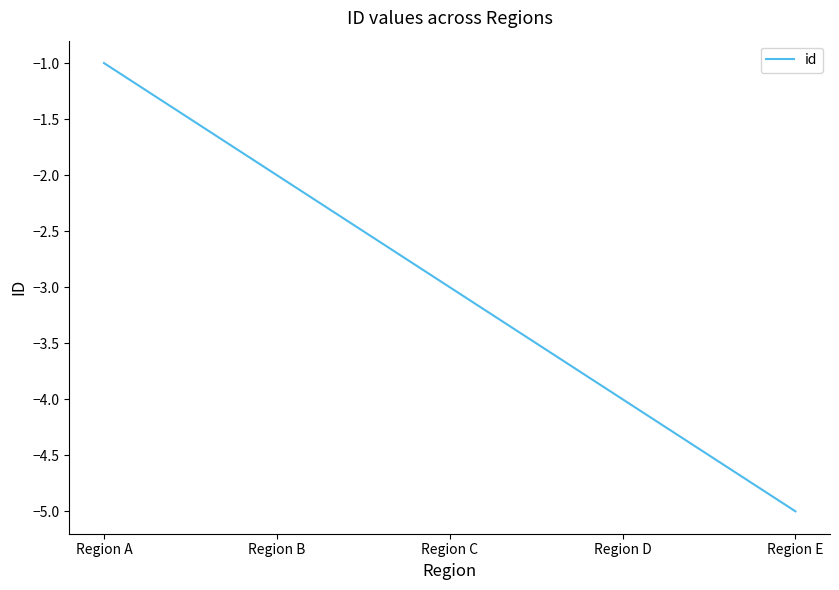

Where does the data first go above -3?

Region A